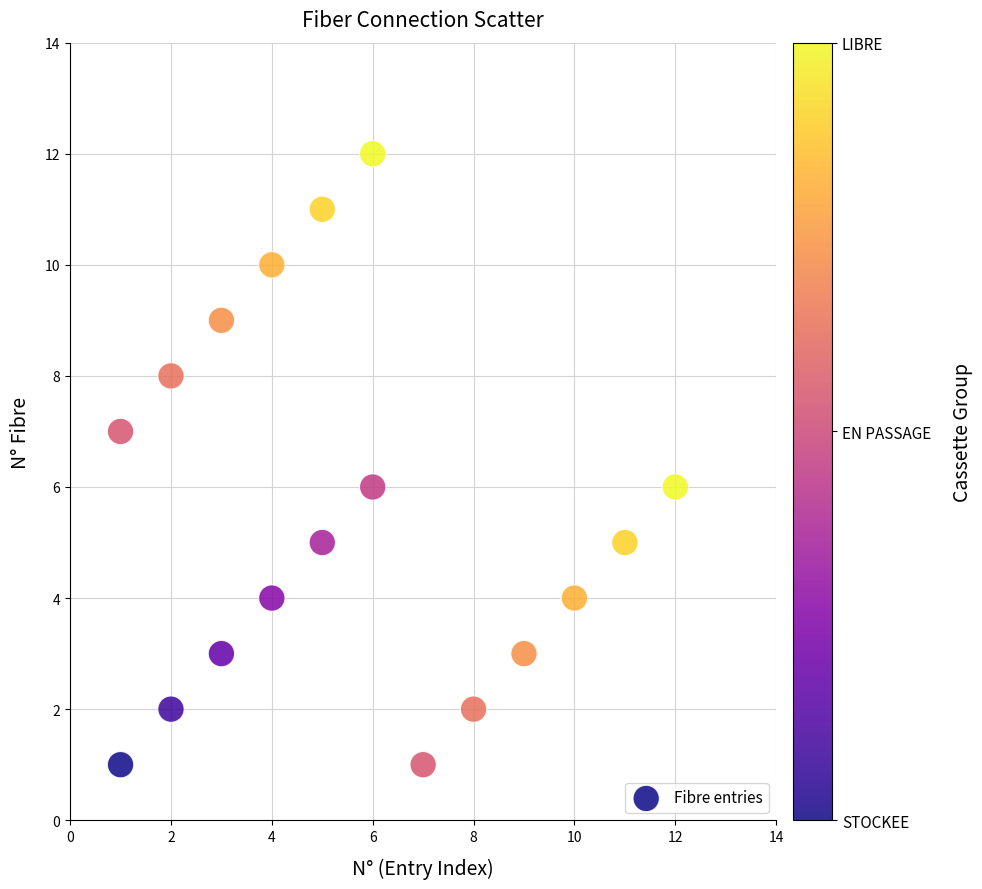

What is the range of X values (max minus min)?

11